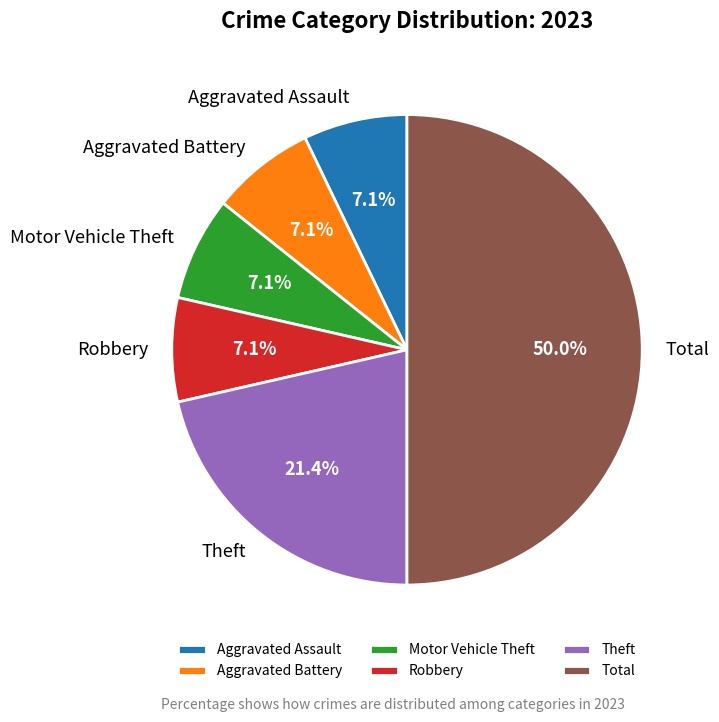

How many slices are in this pie chart?

6